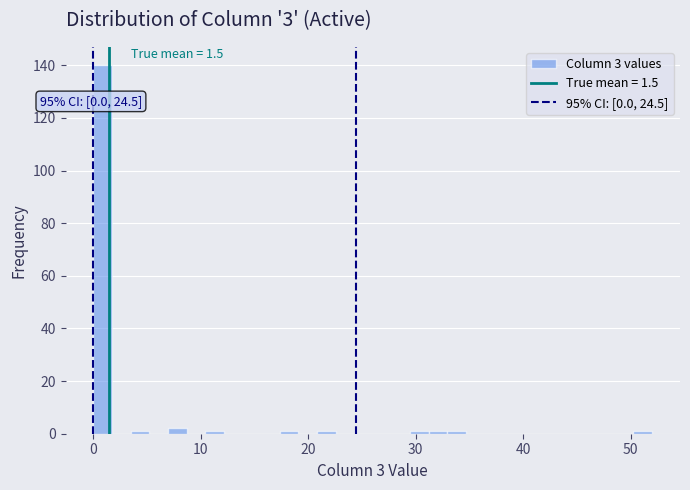

Around what value on the x-axis is the tallest bar? Give the approximate position of its centre, as read against the axis.

1